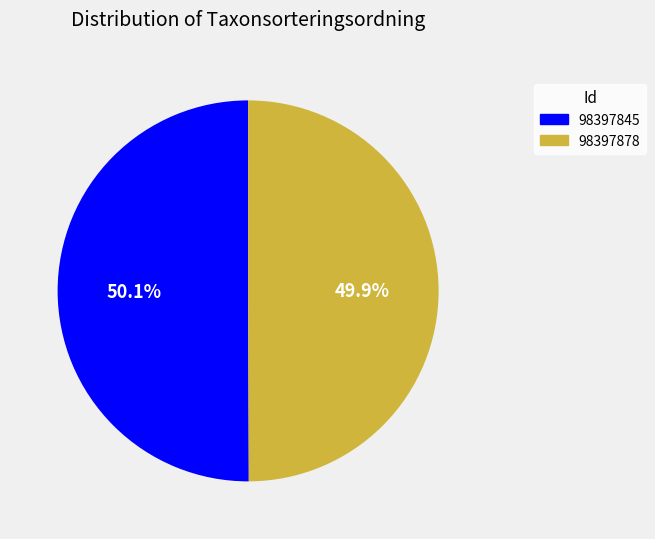

Is the sum of 98397878 and 98397845 greater than half?

Yes